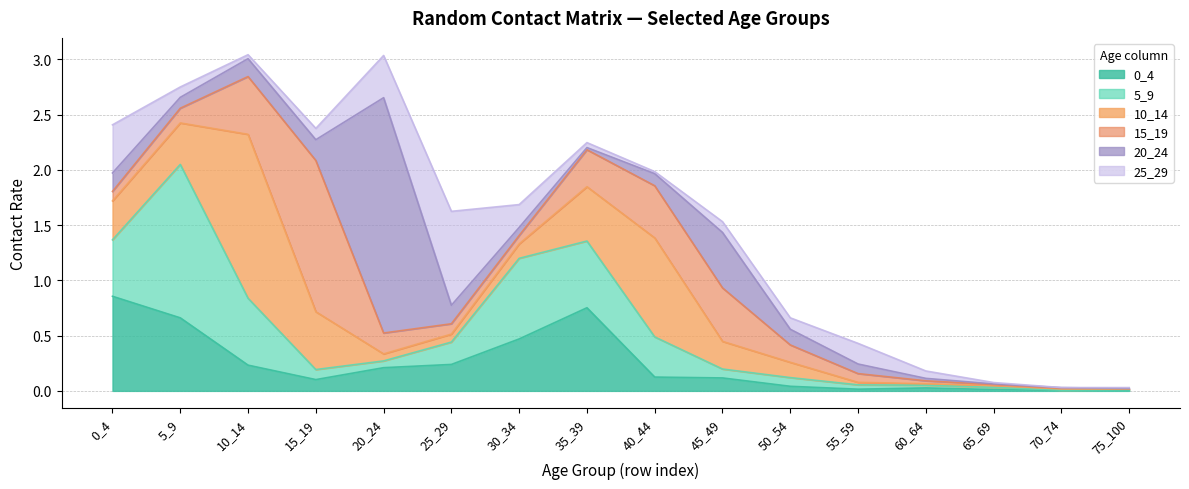

What is the value of the 20_24 point at the 2nd from the left?

0.1